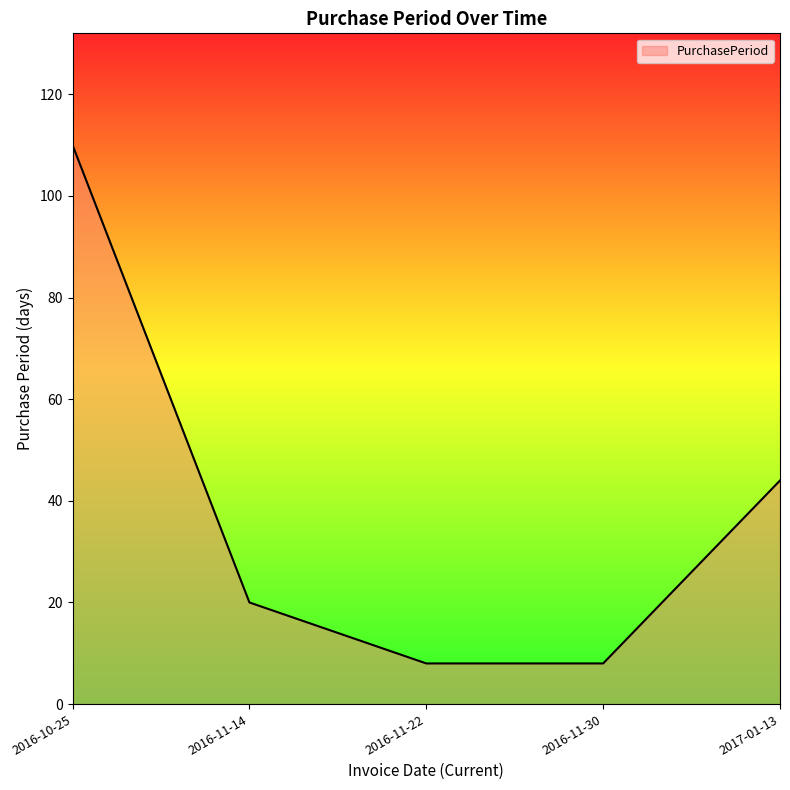

Reading right to left, transcribe all the data shown in this chart.

44	8	8	20	110